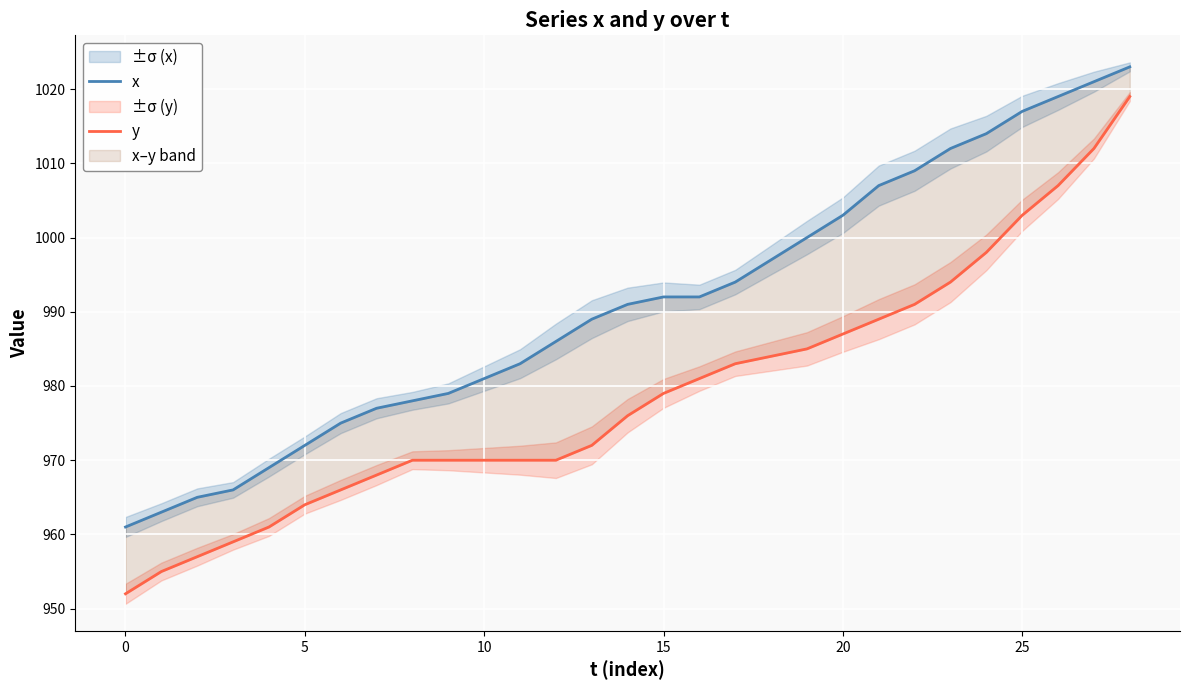

At which category is the sum across all series the highest?

28